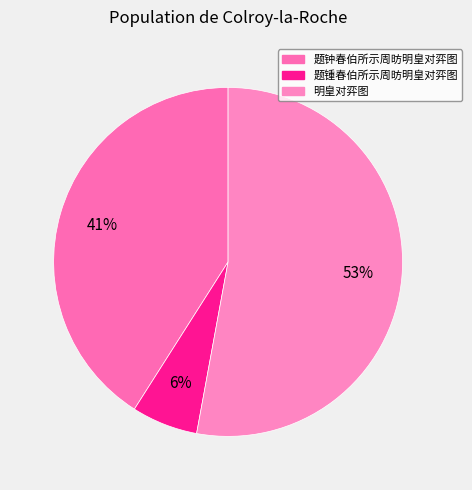

Which has a higher value, 题钟春伯所示周昉明皇对弈图 or 题锺春伯所示周昉明皇对弈图?

题钟春伯所示周昉明皇对弈图